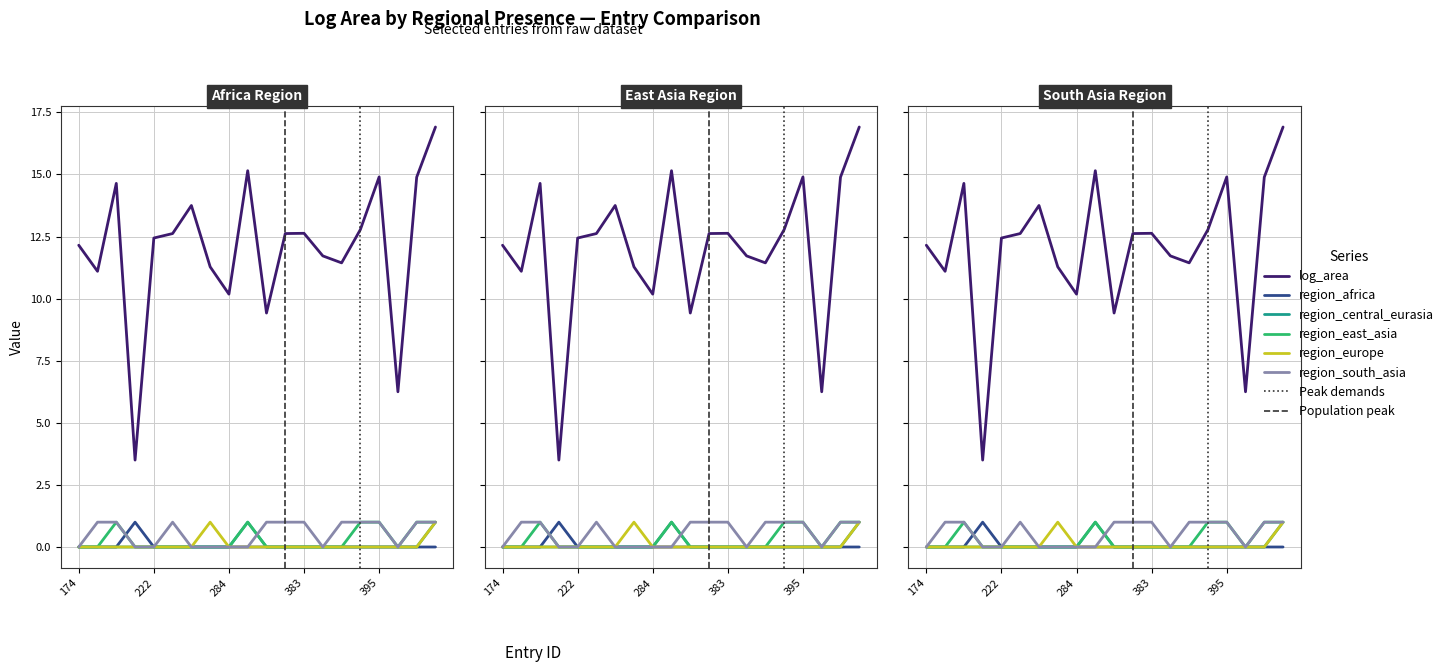

At which category is the sum across all series the highest?

19